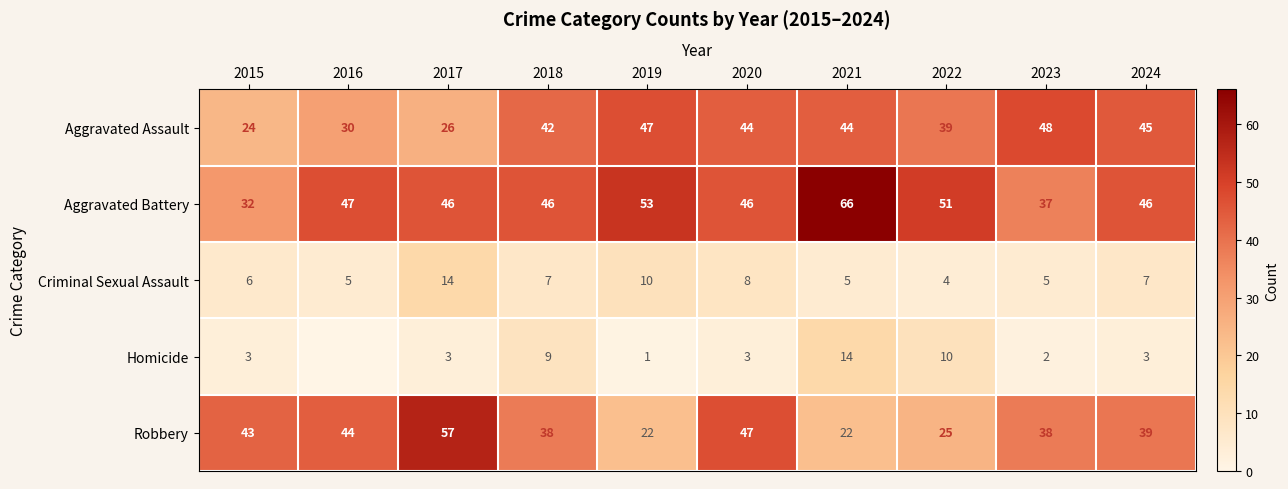

What is the minimum value for Robbery?

22